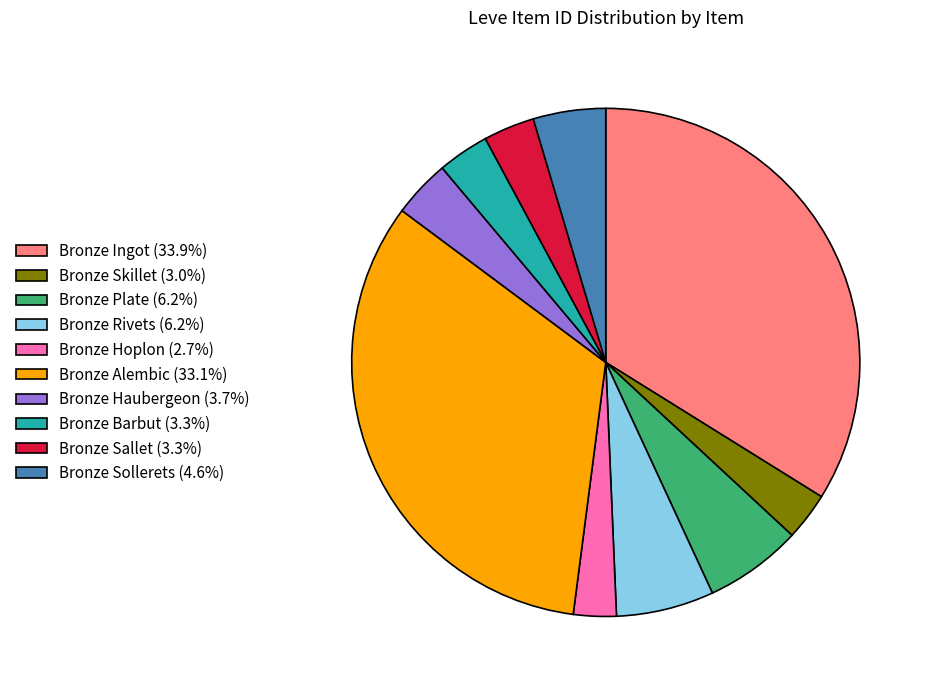

Is there any slice that represents more than half of the pie?

No